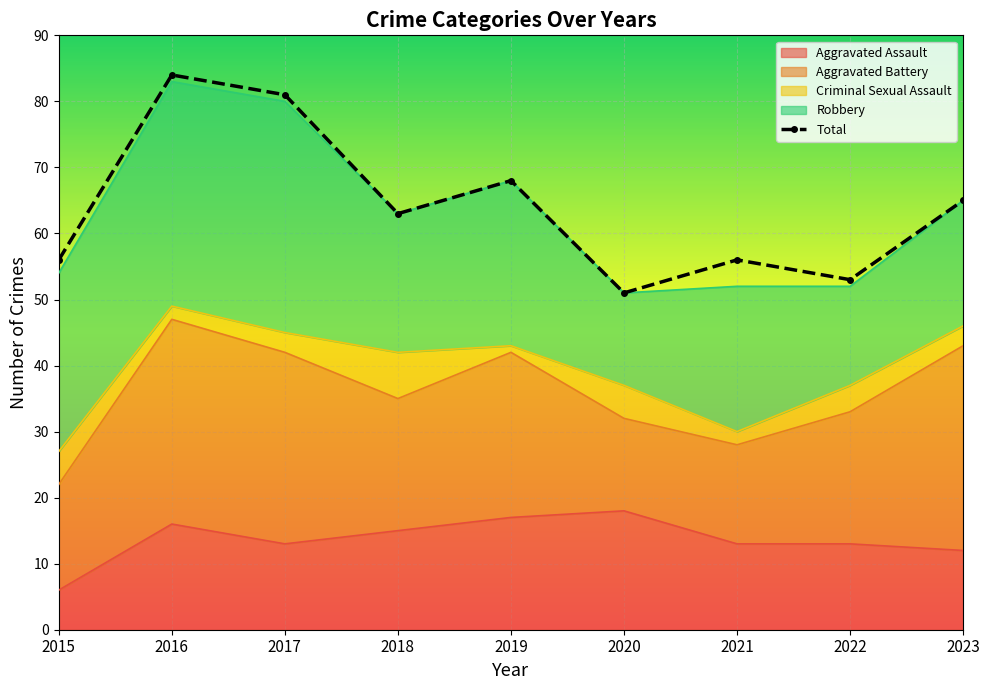

Where is the first local maximum?

2016